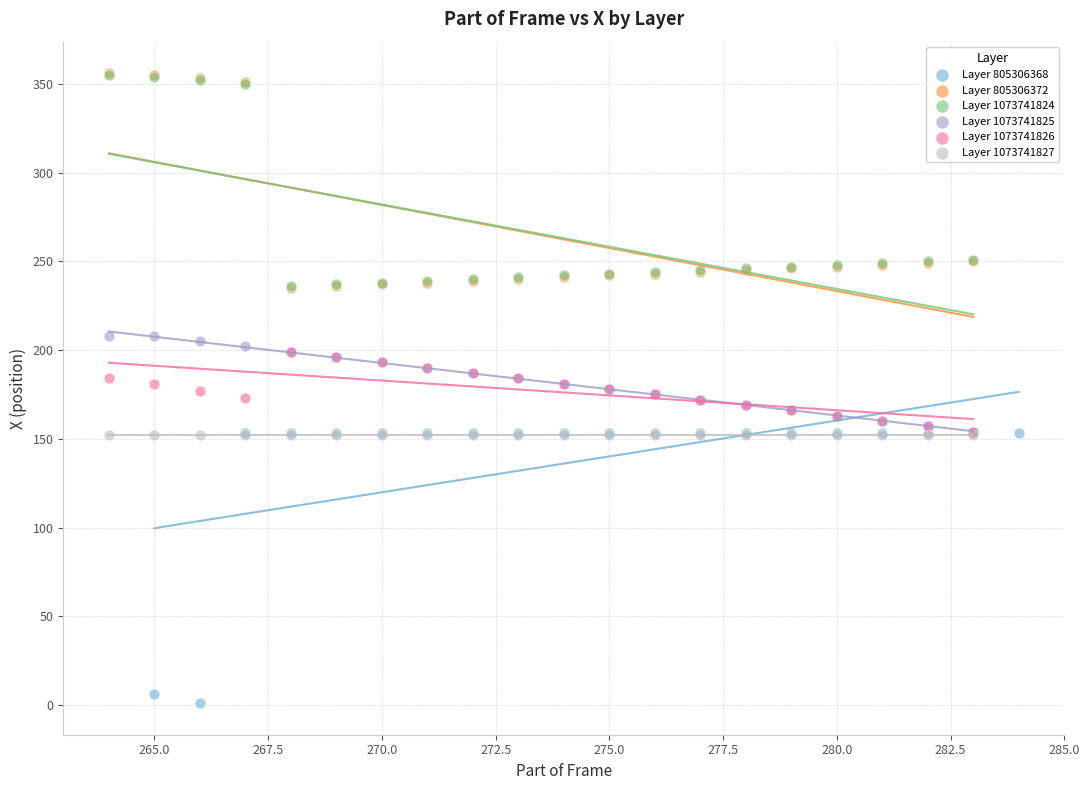

Which series reaches the minimum Y coordinate?

Layer 805306368